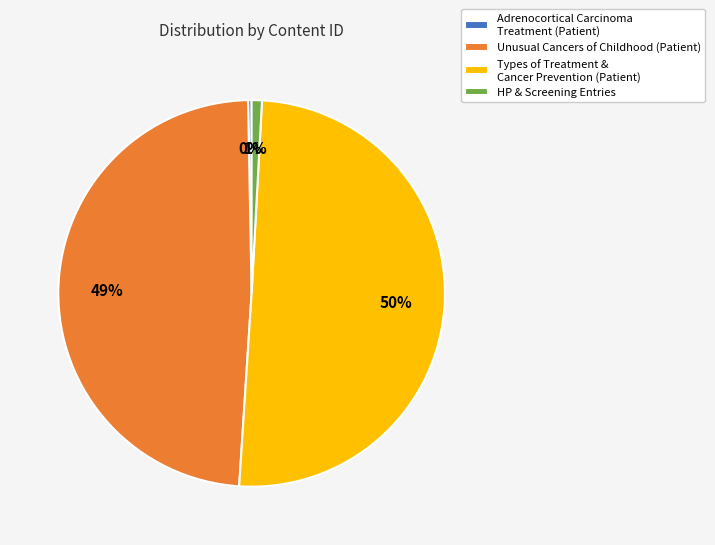

Between HP & Screening Entries and Types of Treatment & Cancer Prevention (Patient), which is larger?

Types of Treatment & Cancer Prevention (Patient)